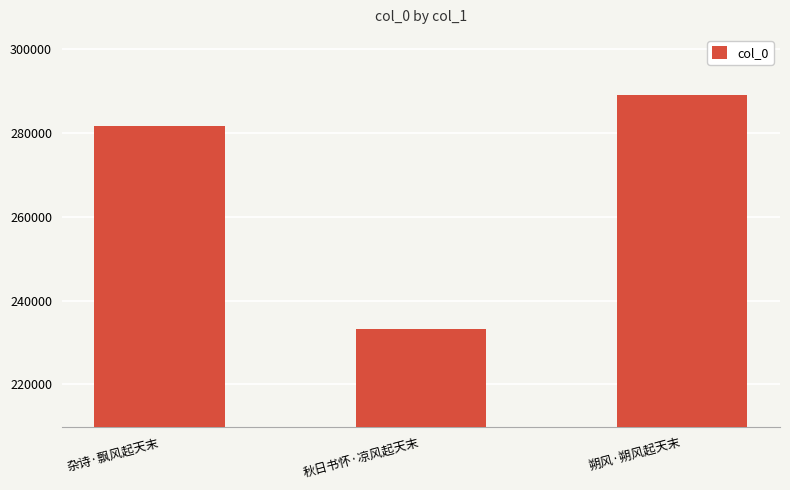

Between 杂诗·飘风起天末 and 秋日书怀·凉风起天末, which is larger?

杂诗·飘风起天末